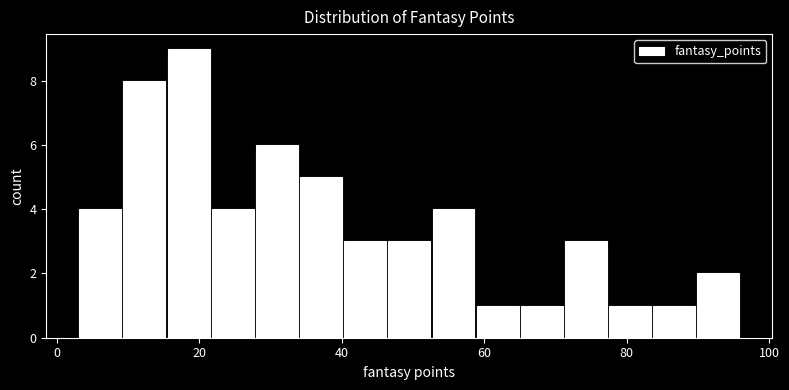

Around what value on the x-axis is the tallest bar? Give the approximate position of its centre, as read against the axis.

18